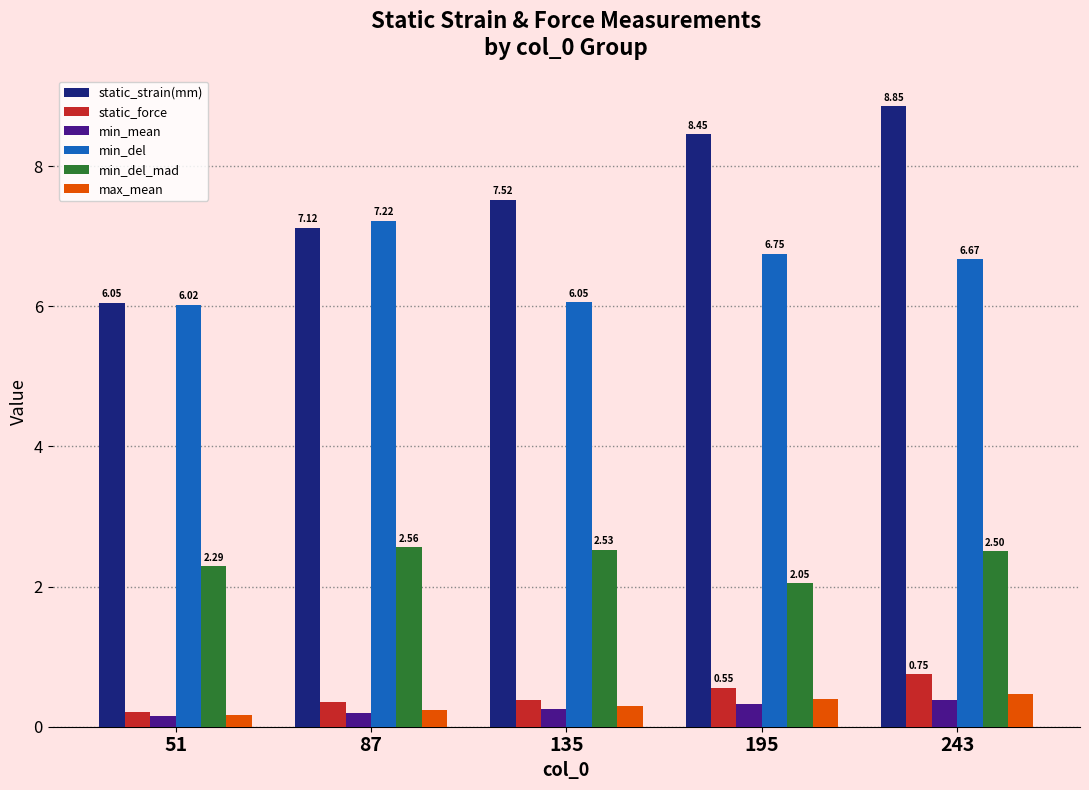

How many bars are there in total?

30